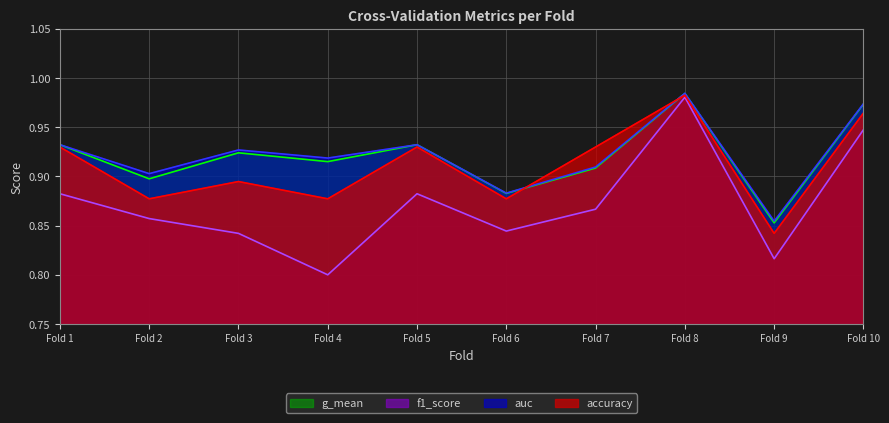

True or false: accuracy and g_mean intersect in this chart.

True